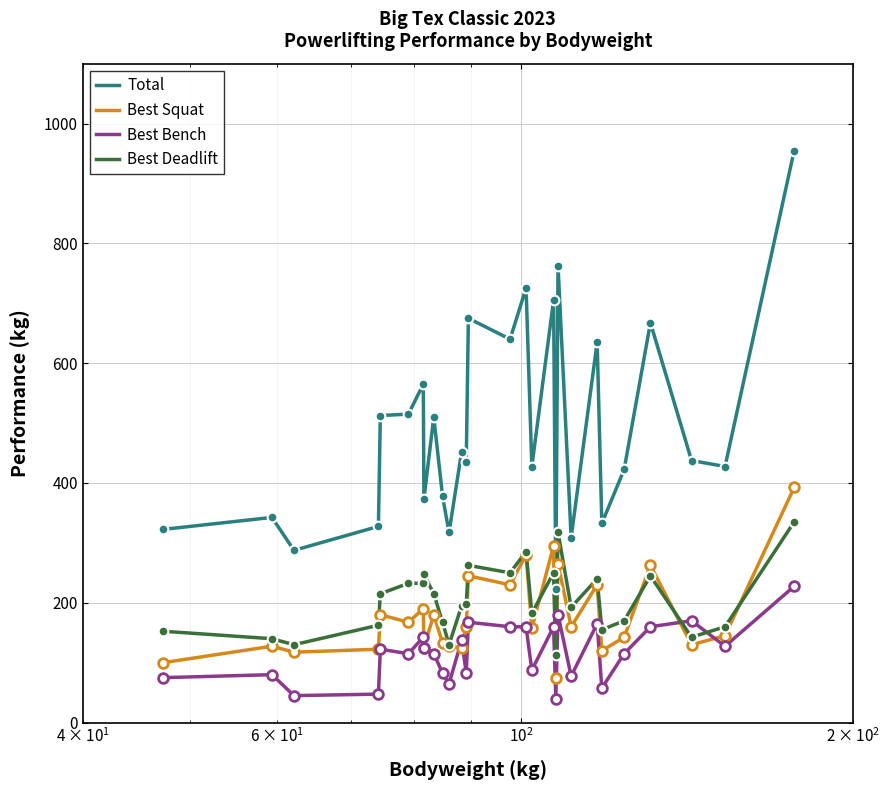

What is the maximum value for Best Deadlift?

335.0